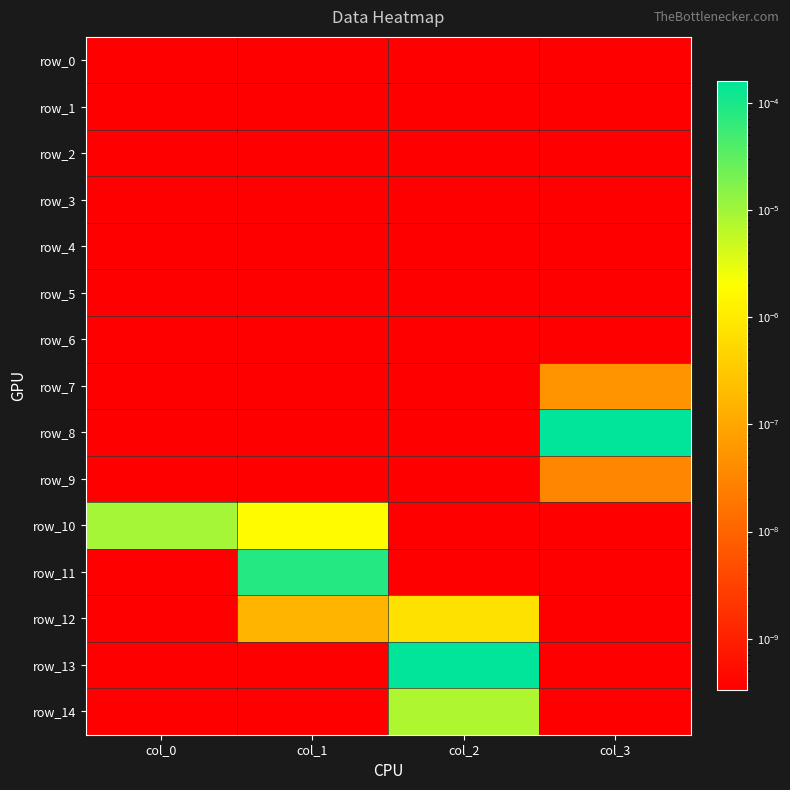

At which category is the sum across all series the highest?

col_2